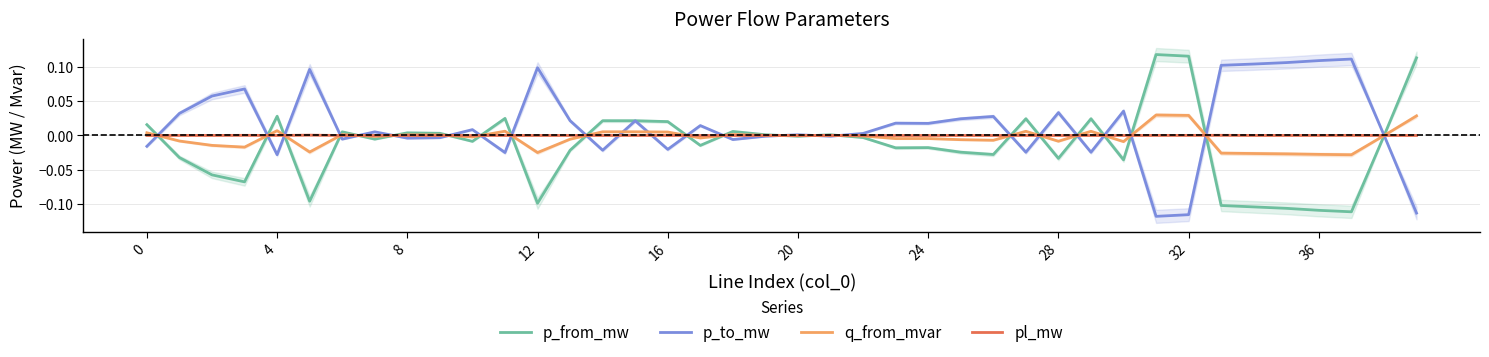

The value of p_to_mw at 38 is 0.0. True or false?

False